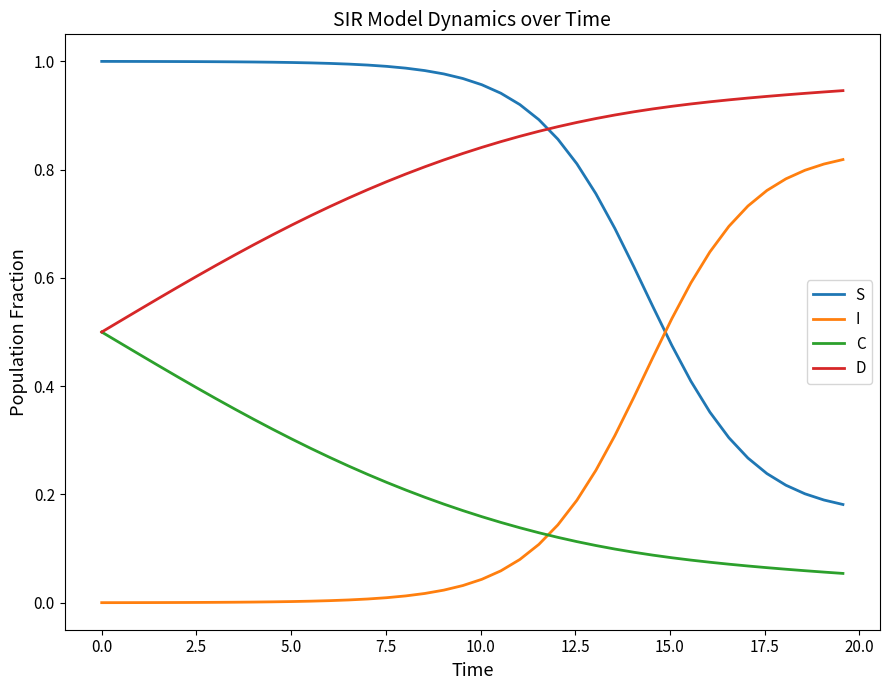

Rank the series by their maximum value, from lowest to highest.

C, I, D, S